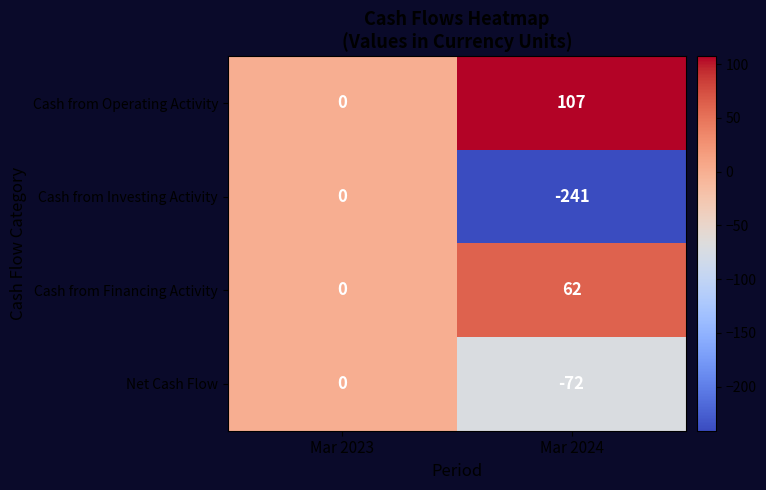

The Cash from Operating Activity series shows 175 at Mar 2024. True or false?

False